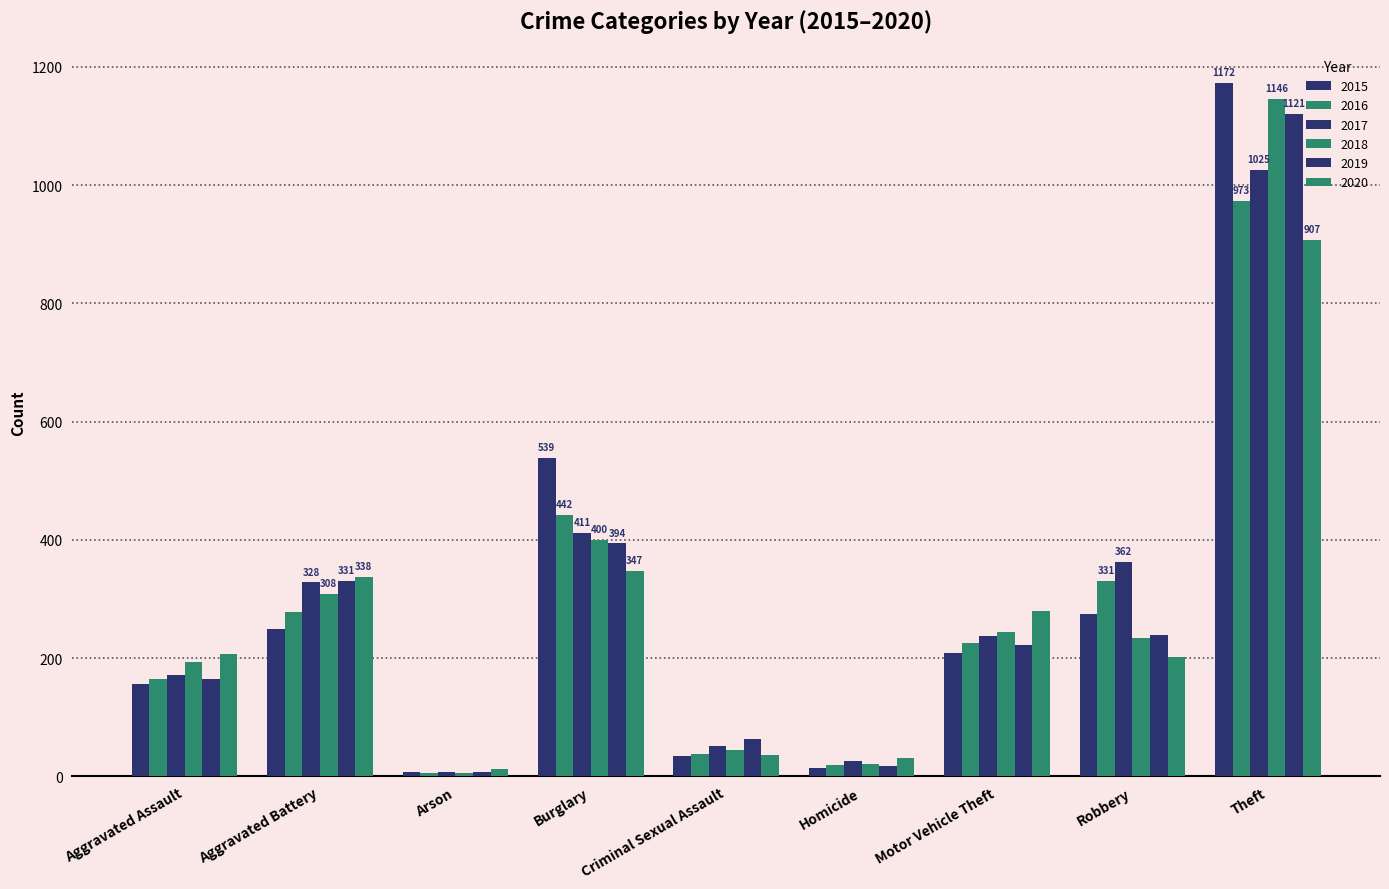

What is the value of the 2020 bar at the 8th from the left?

202